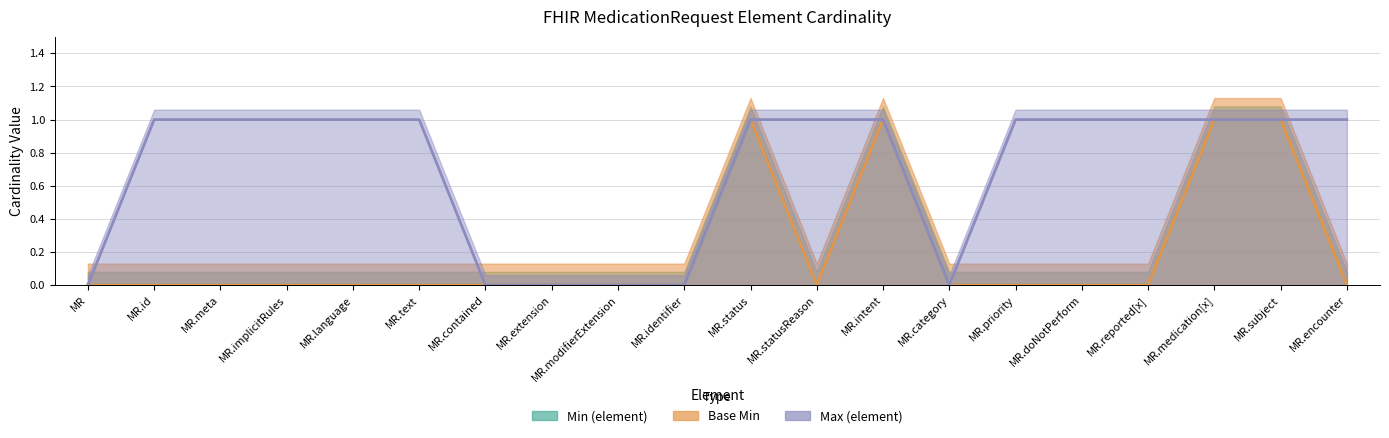

In Min (element), how many points are higher than both neighbors (excluding endpoints)?

2